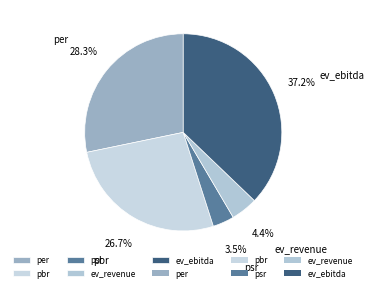

Is there any slice that represents more than half of the pie?

No